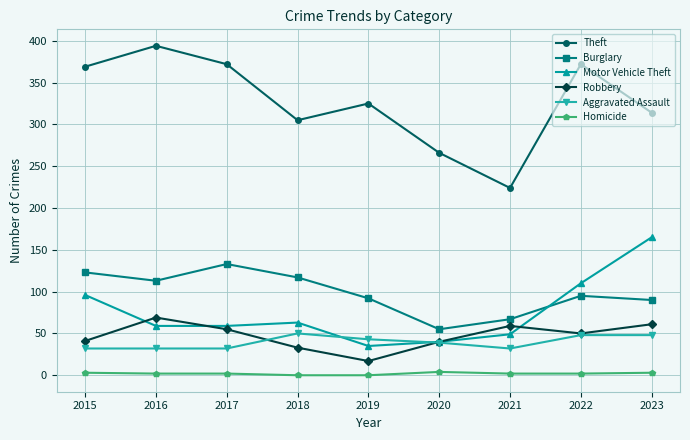

What is the total value across all series at 2015?

664